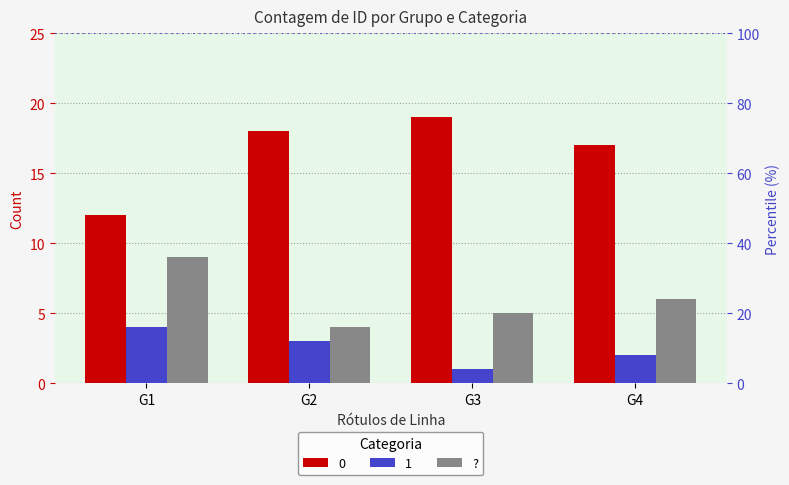

What is the value of the 4th bar from the left?

6